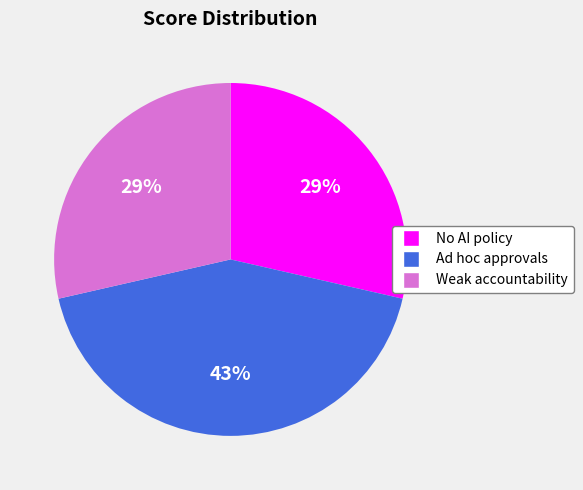

Does Ad hoc approvals represent more than half of the total?

No